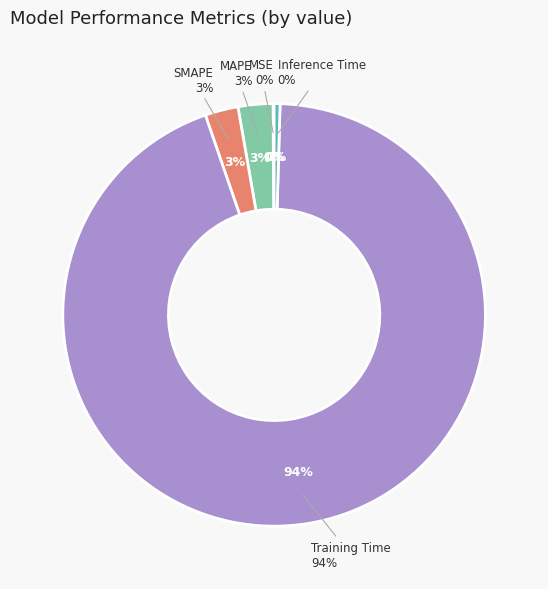

To the nearest percent, what is the average slice percentage?

20%